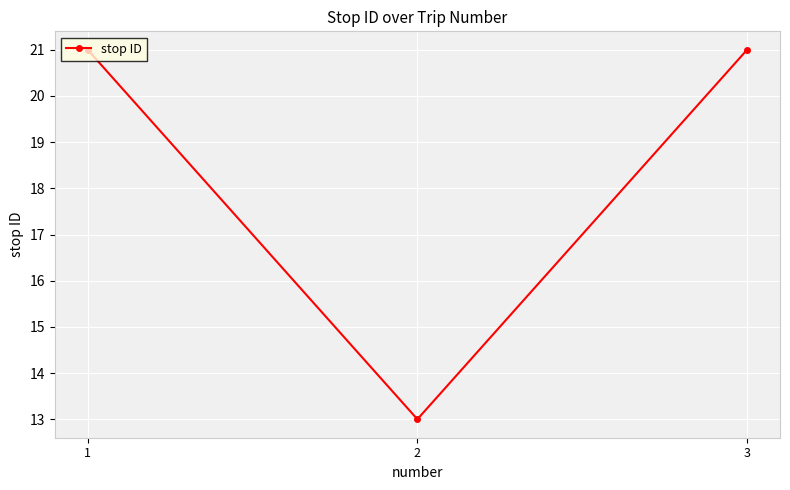

What is the minimum value shown in the chart?

13